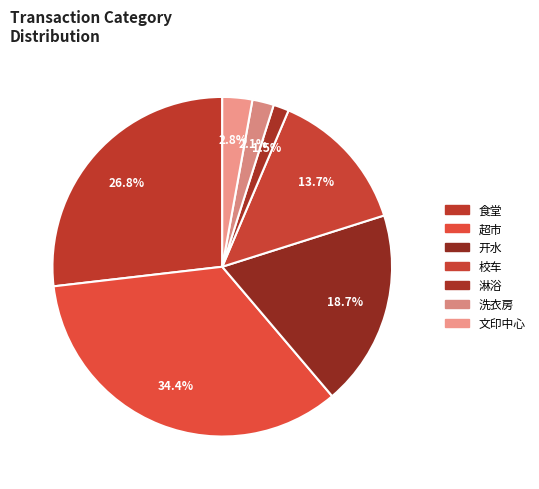

To the nearest percent, what is the difference between the largest and smallest slice percentages?

33%